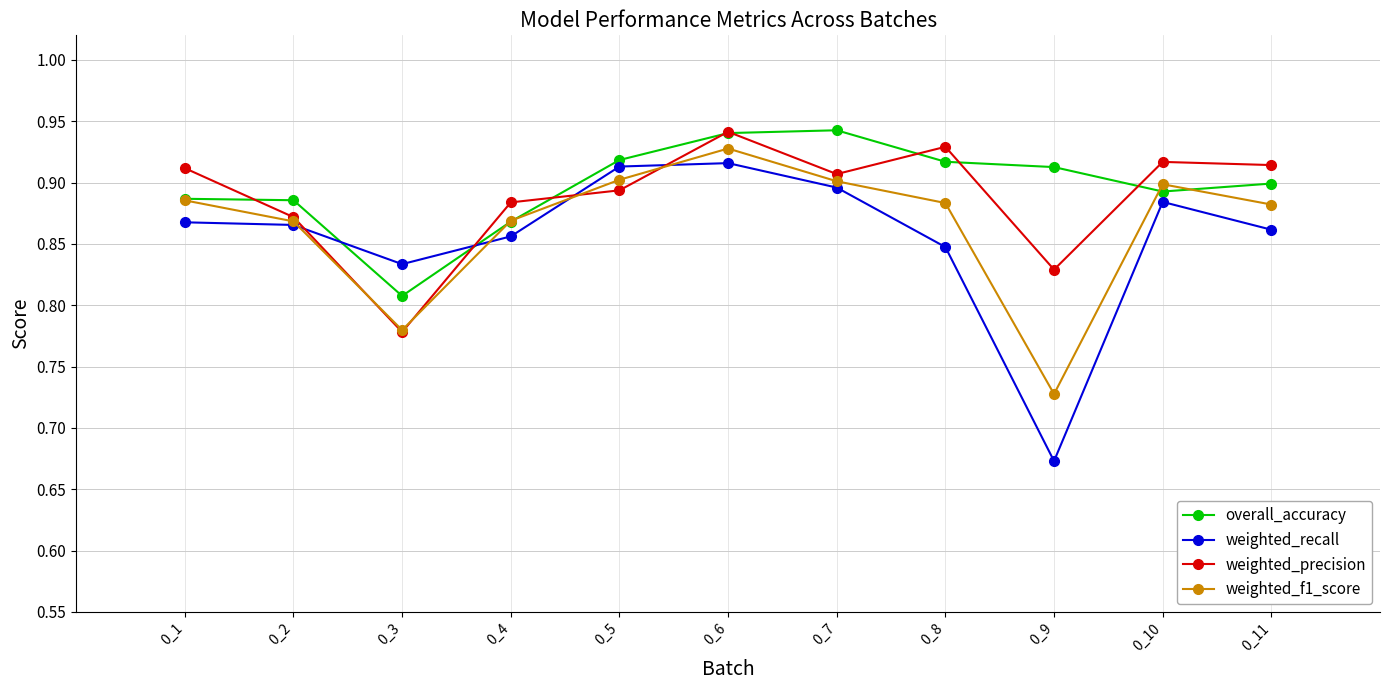

At which label does weighted_precision reach its peak?

0_6